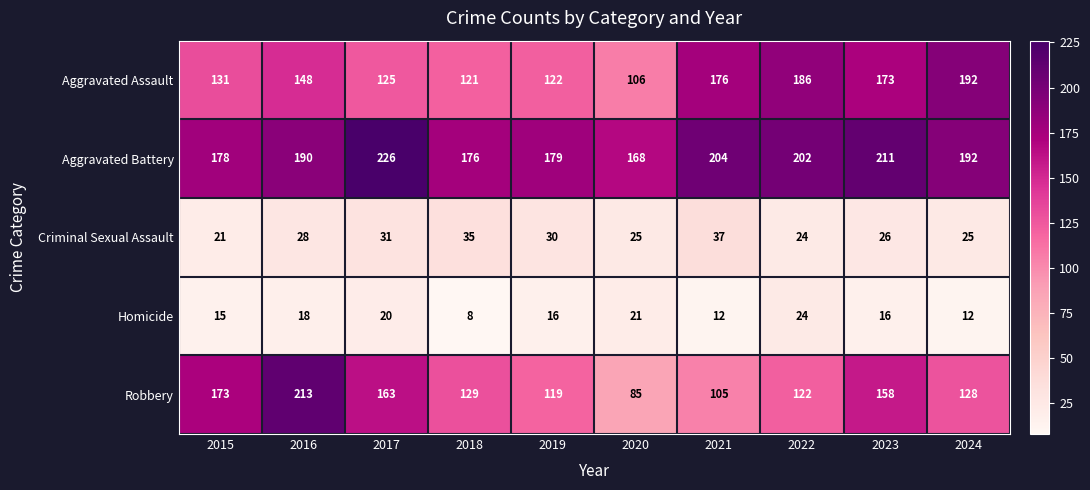

Count the number of data series in this chart.

5